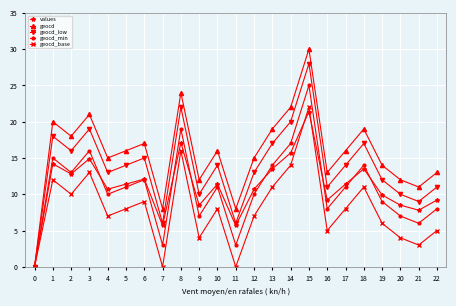

True or false: geocd has a value of 14.0 at 19.

True